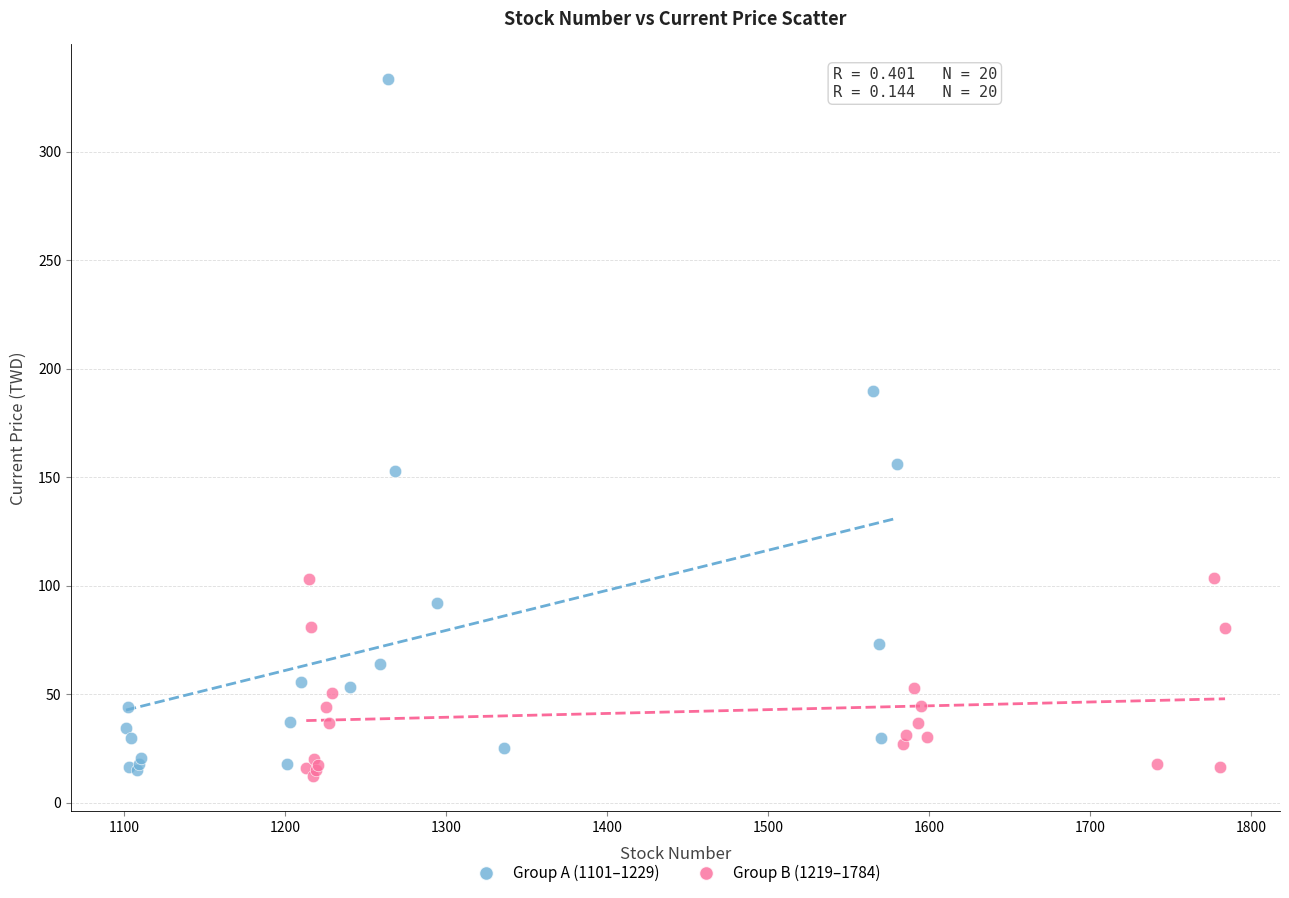

Which series contains the highest Y value?

Group A (1101–1229)